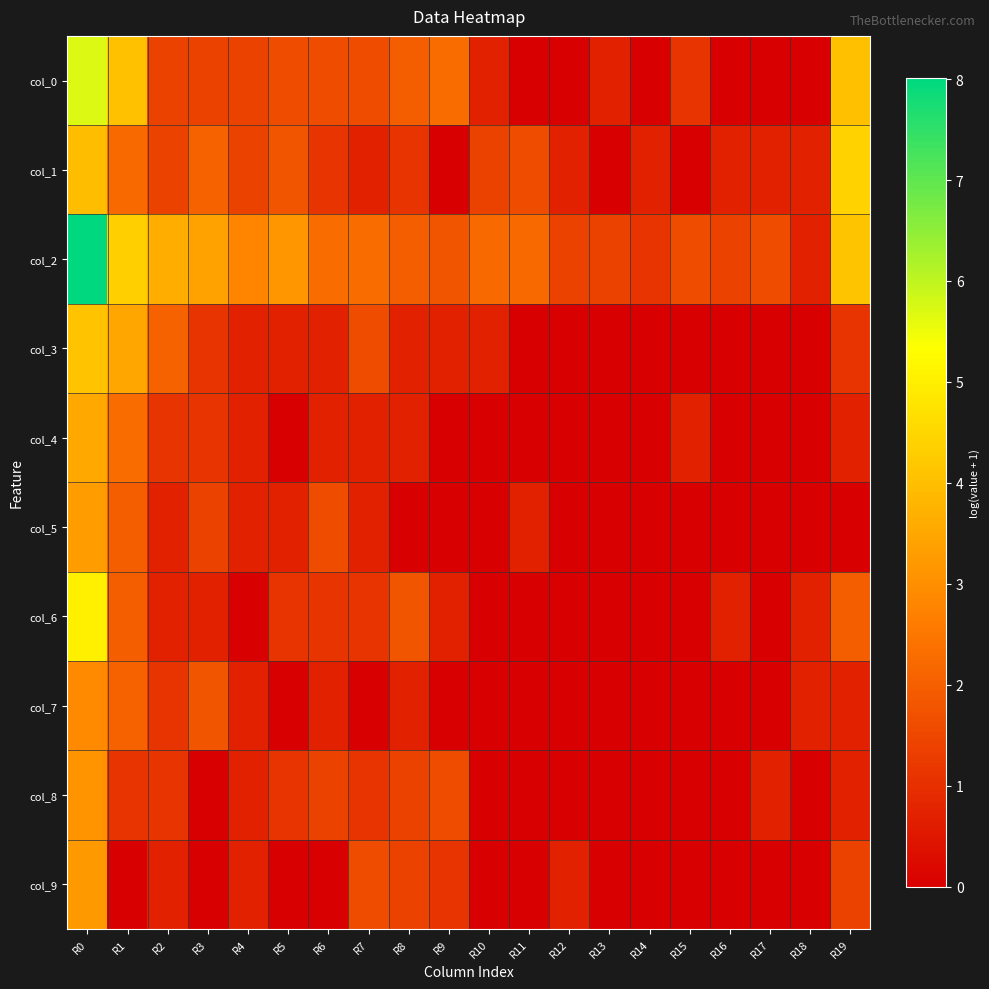

What is the greatest value displayed?

8.0